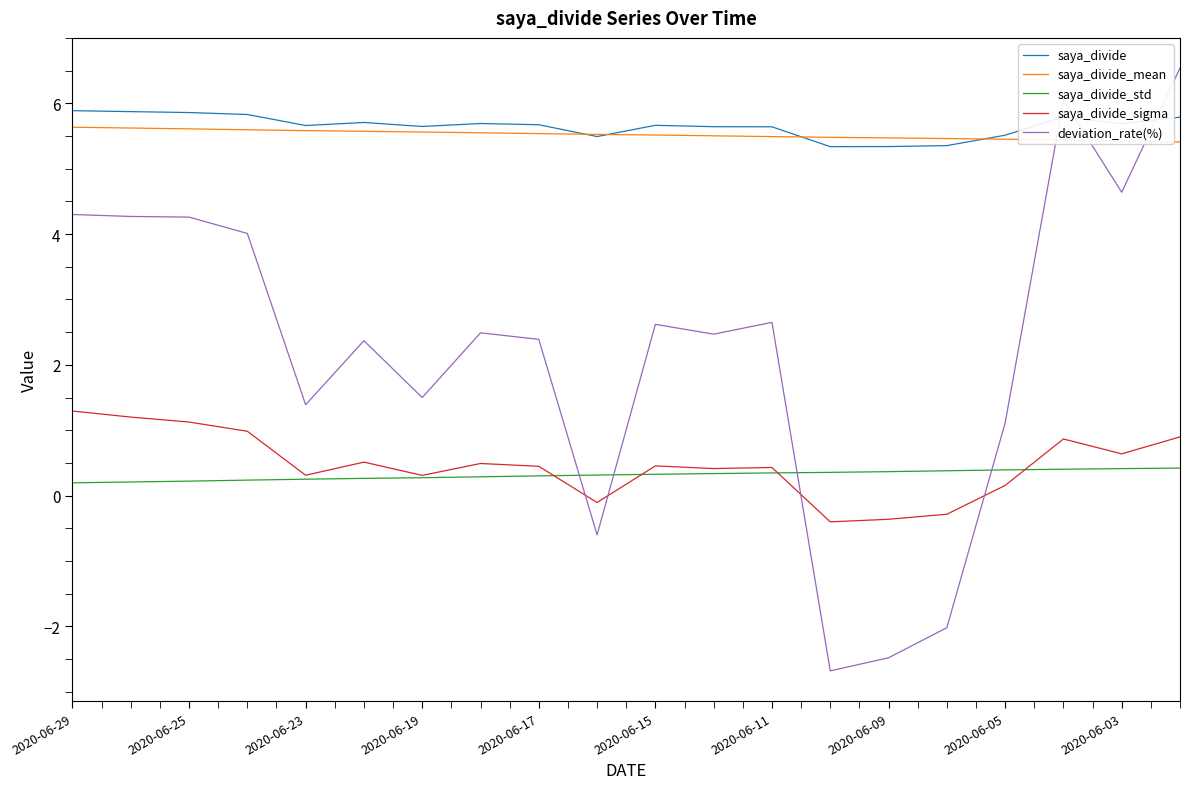

Which series ends up on top after the final intersection of saya_divide_std and saya_divide_sigma?

saya_divide_sigma